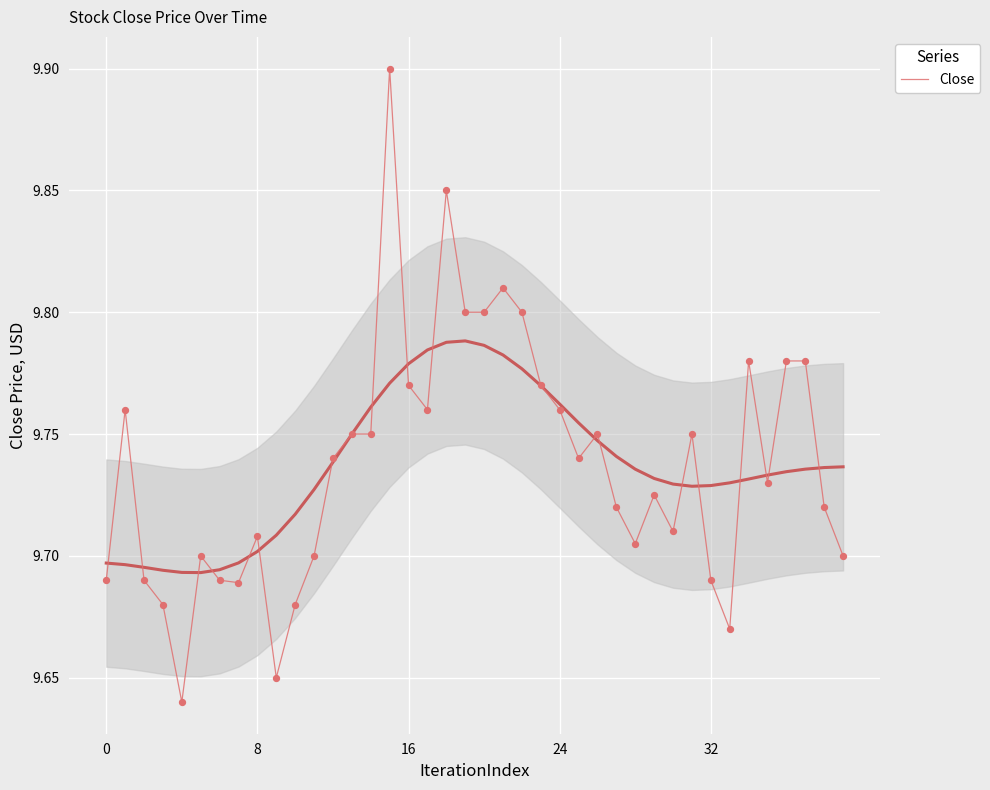

What is the change in value from 13 to 20?

+0.1